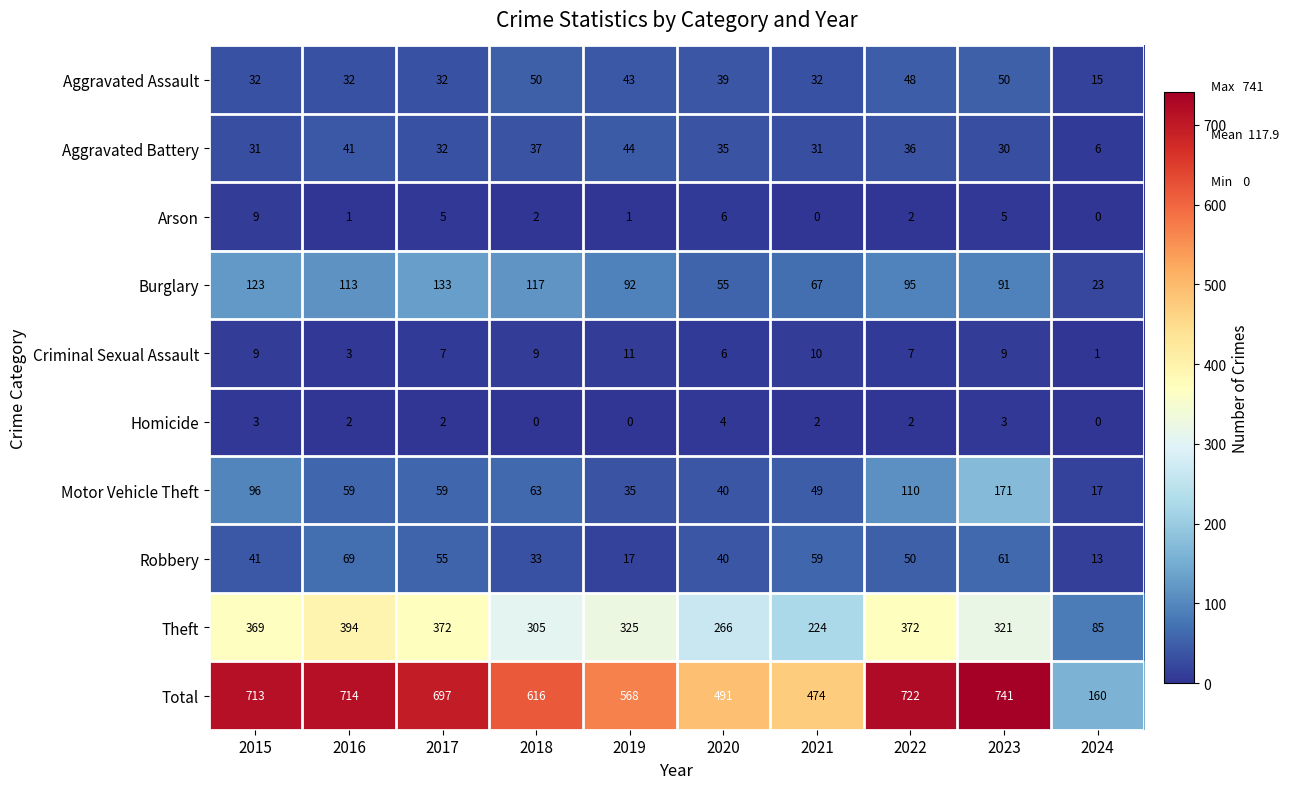

How many data points does each series have?

10